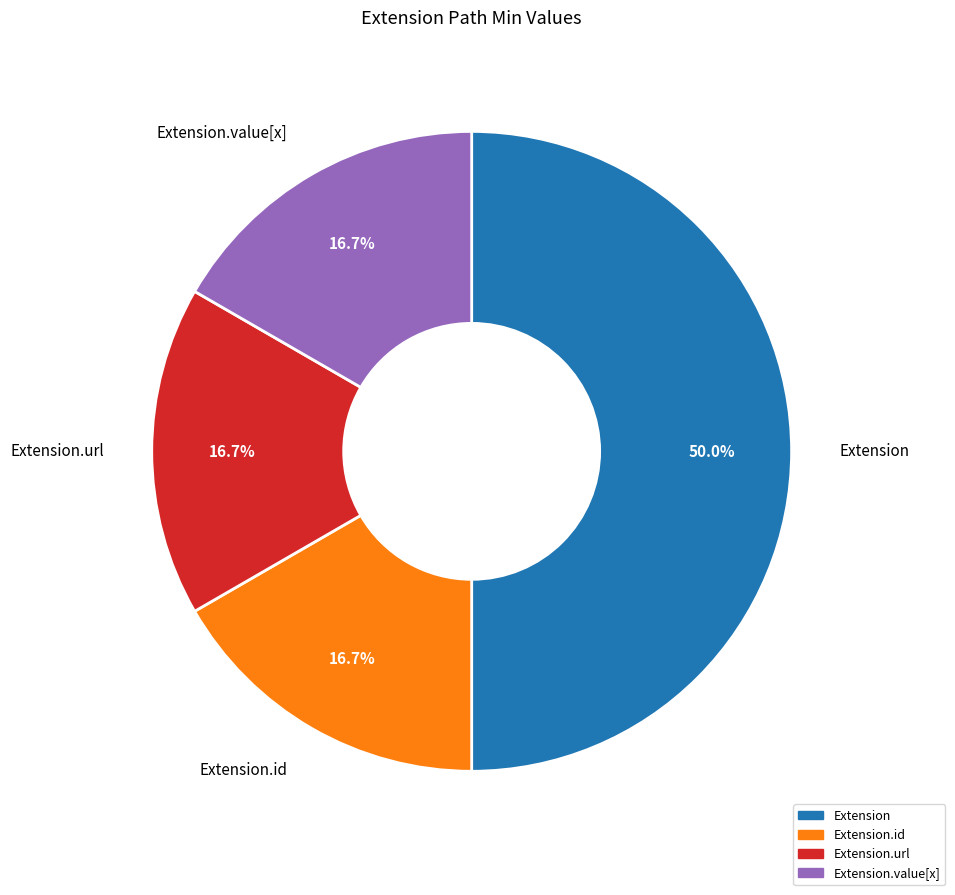

Which category has the biggest portion of the pie?

Extension